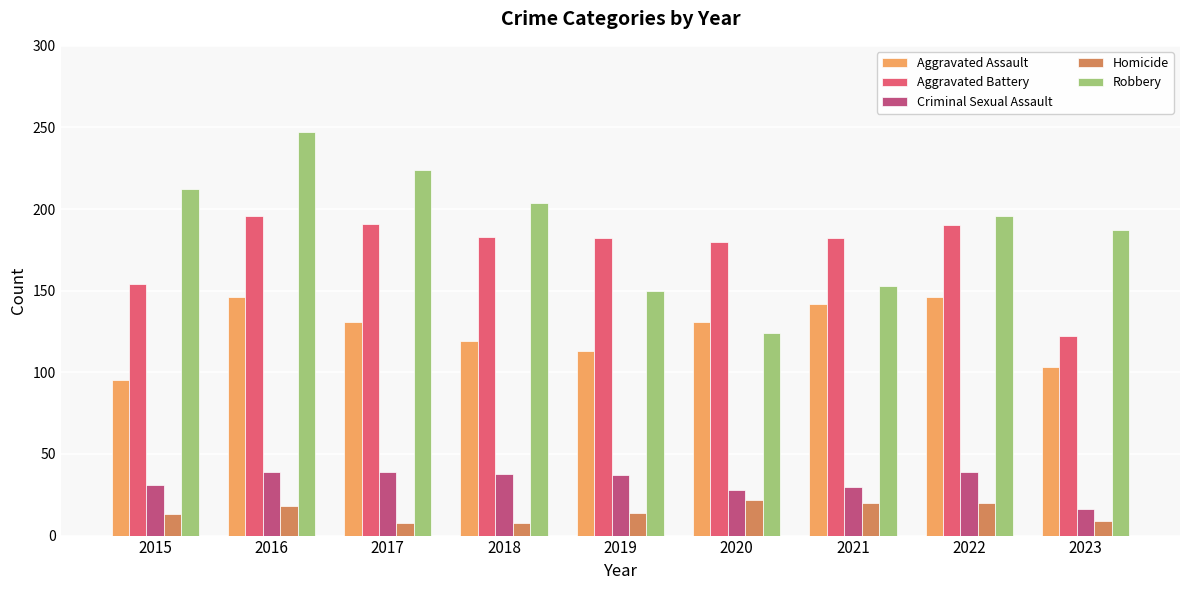

True or false: Robbery has a value of 247 at 2016.

True